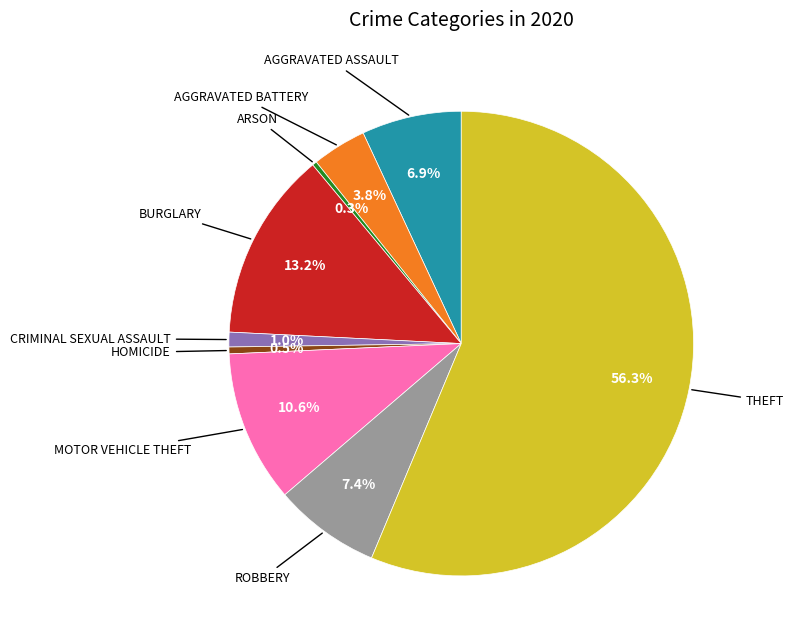

How many segments does this pie chart have?

9